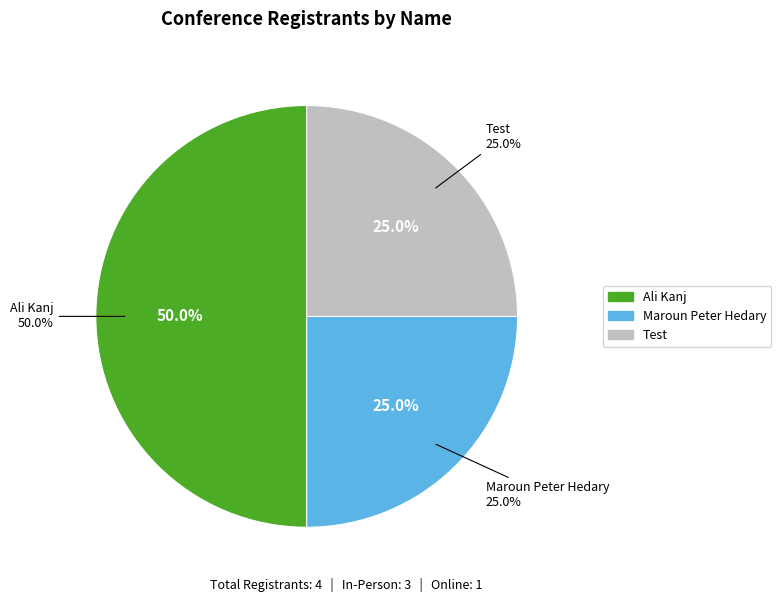

Between Maroun Peter Hedary and Ali Kanj, which is larger?

Ali Kanj